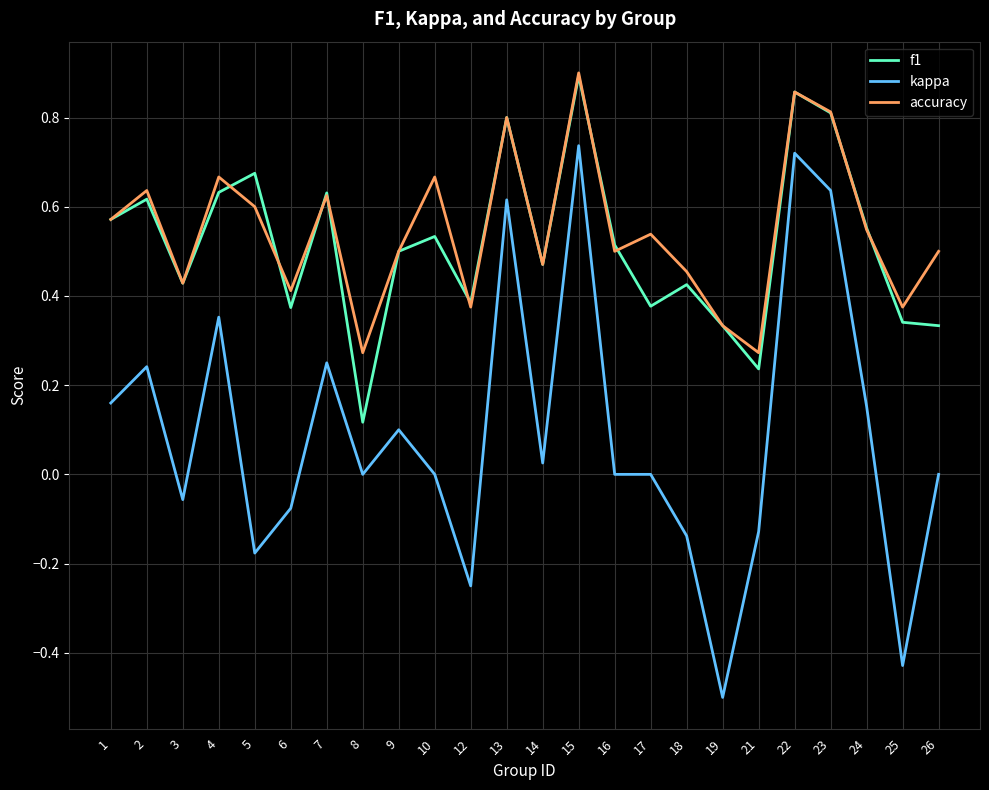

Where is the first local maximum for kappa?

2